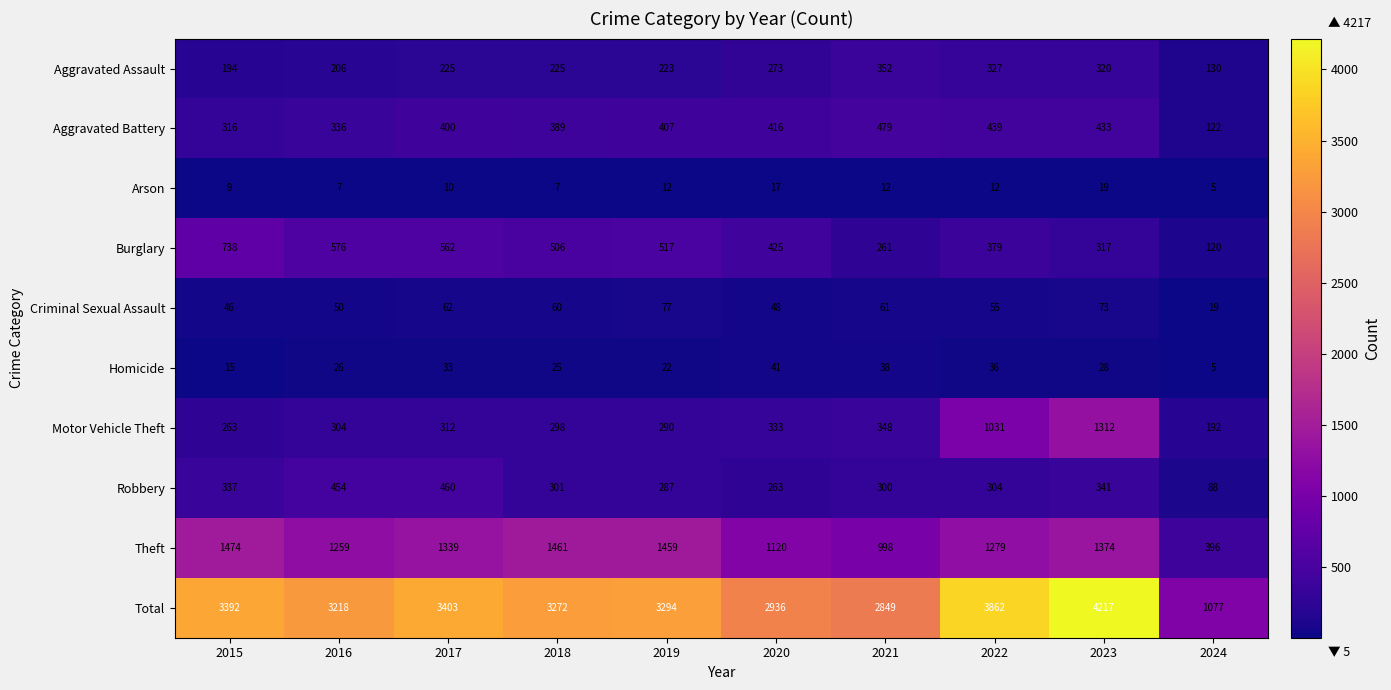

At which label does Burglary first exceed 506?

2015